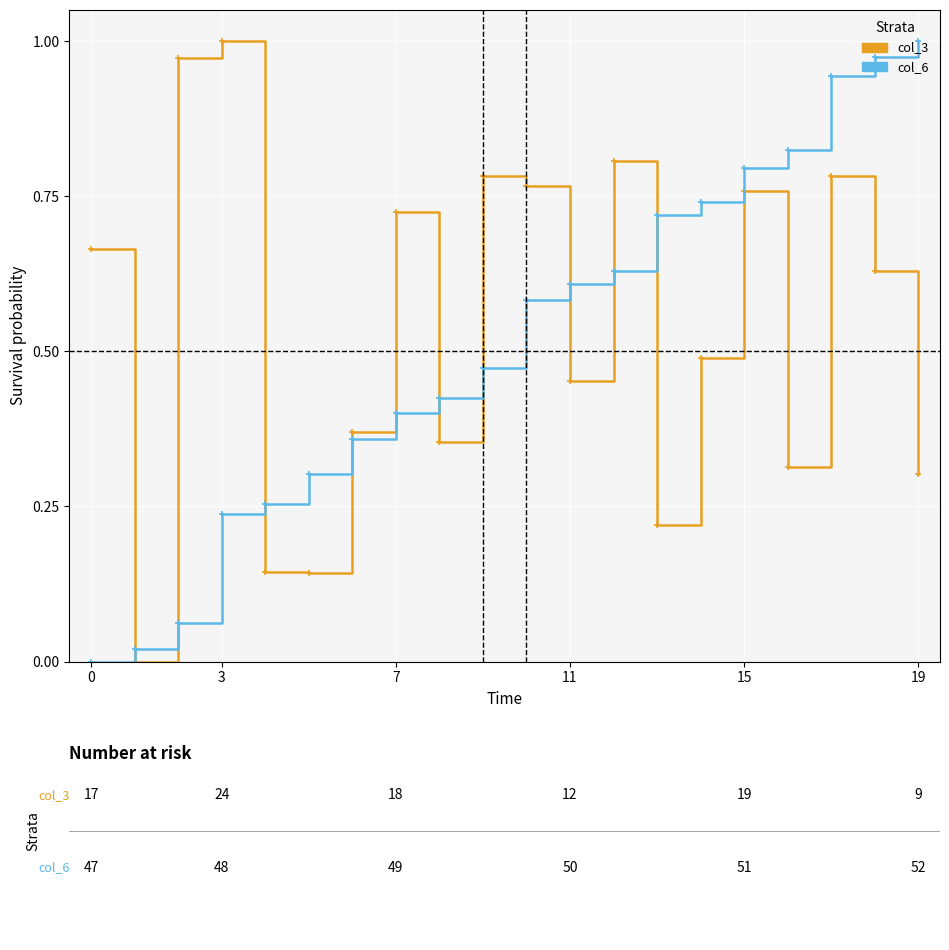

Which series ends up on top after the final intersection of col_6 and col_3?

col_6